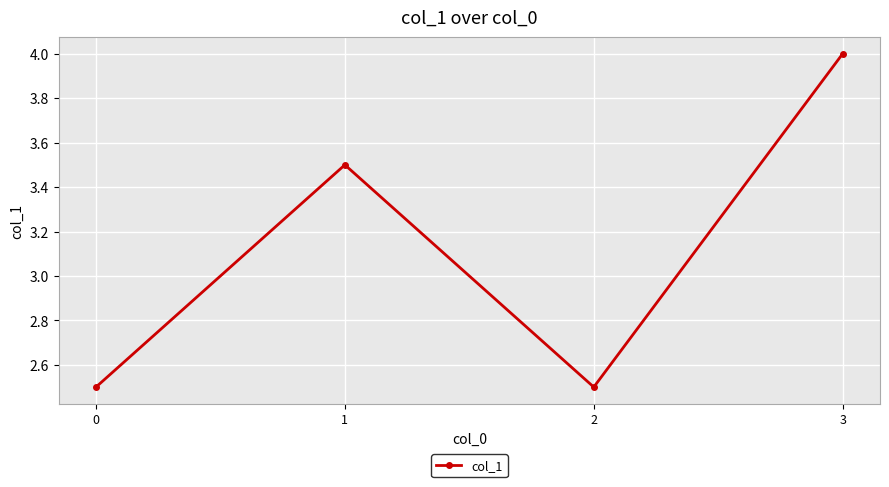

What is the value of the 1st point from the left?

2.5